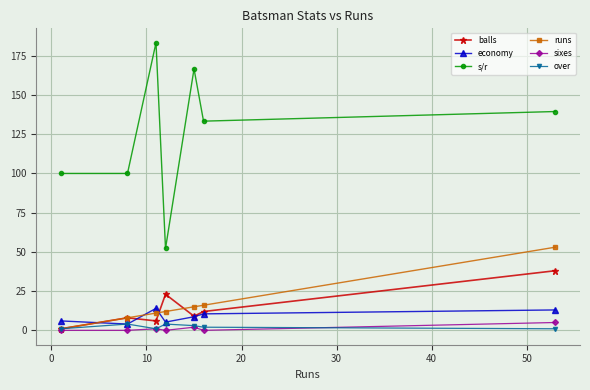

What is the difference between the maximum and minimum values in the sixes series?

5.0